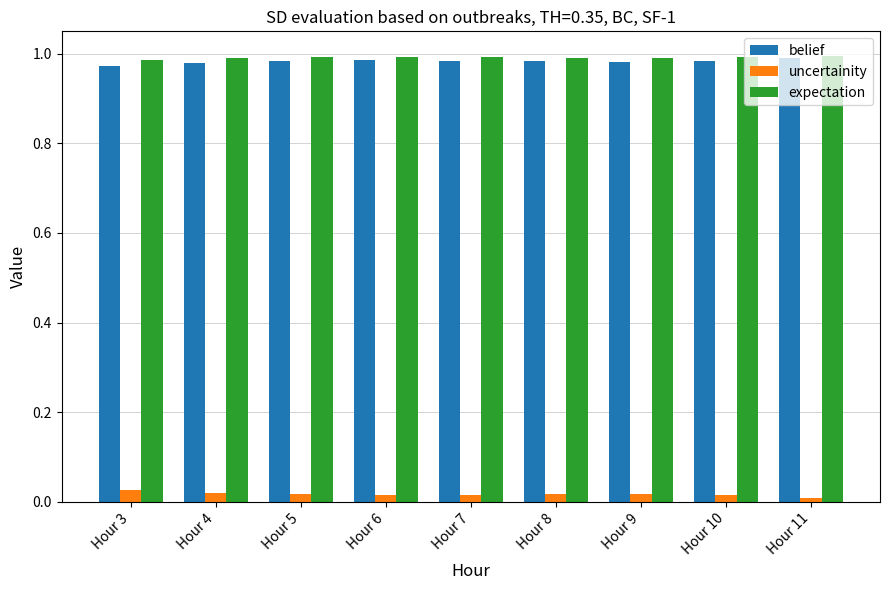

The value of belief at Hour 11 is 1.0. True or false?

True